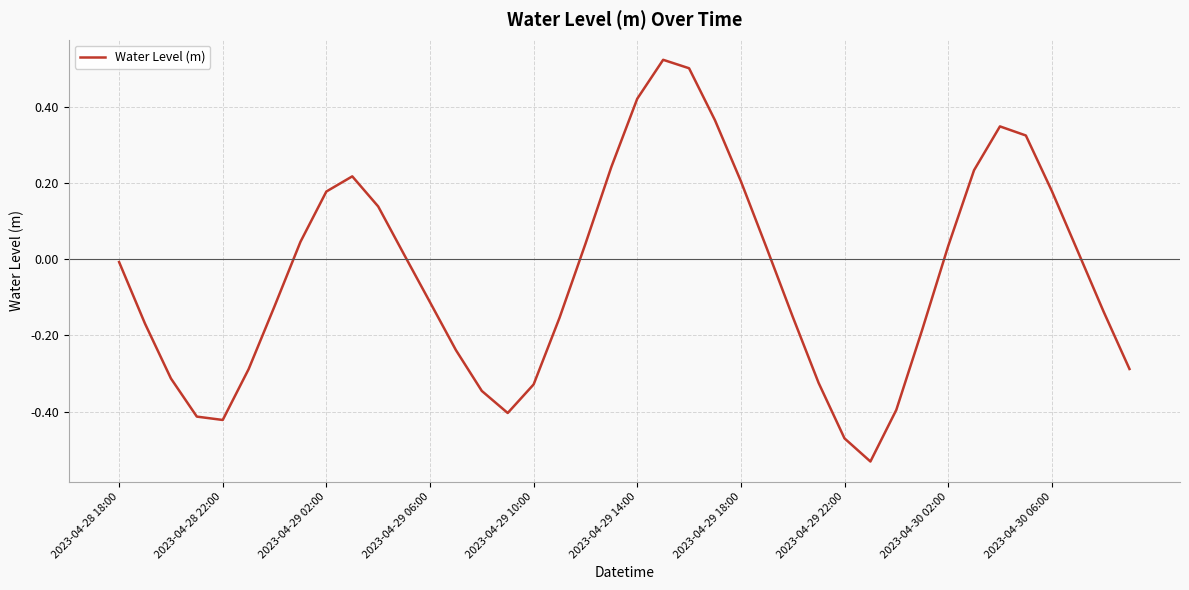

How many lines are shown in the chart?

1